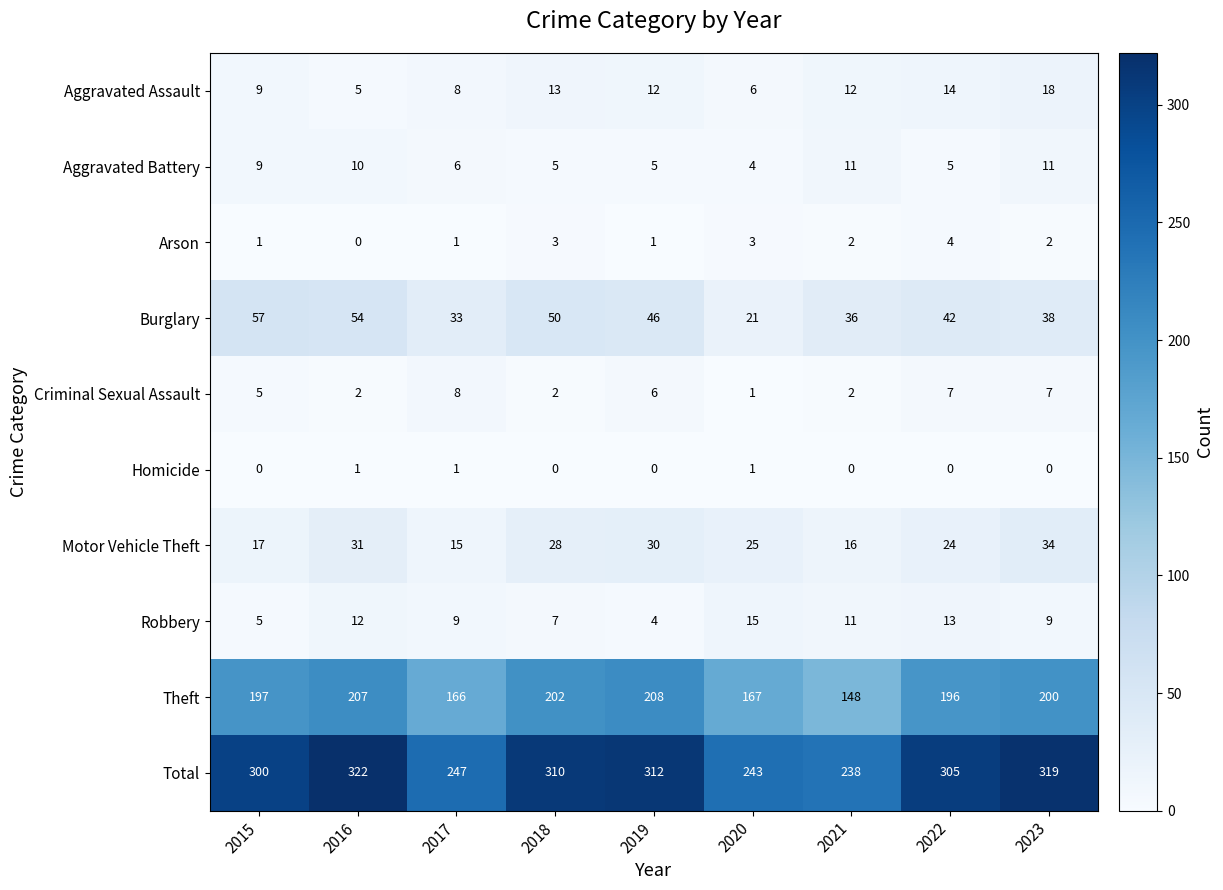

At how many categories does at least one series exceed 79?

9